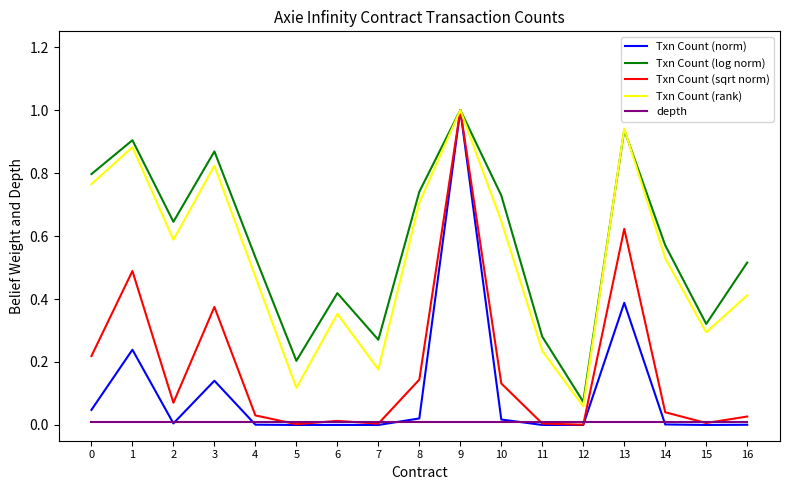

True or false: depth and Txn Count (rank) intersect in this chart.

False